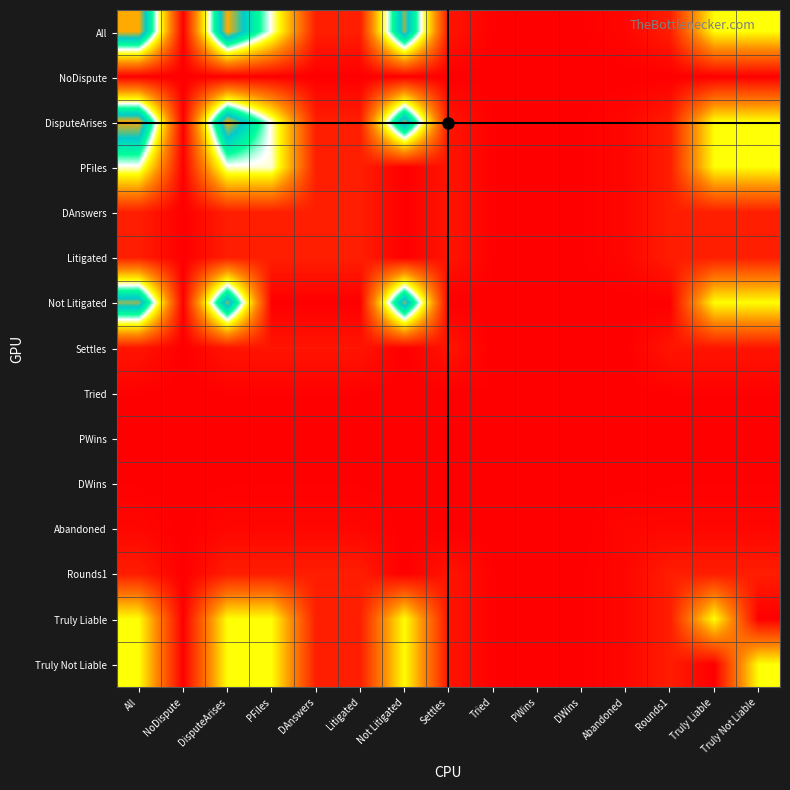

Reading left to right, list all the values displayed in this chart.

All: All=1.0	NoDispute=0.0	DisputeArises=1.0	PFiles=0.6	DAnswers=0.1	Litigated=0.1	Not Litigated=0.9	Settles=0.0	Tried=0.0	PWins=0.0	DWins=0.0	Abandoned=0.0	Rounds1=0.1	Truly Liable=0.5	Truly Not Liable=0.5
NoDispute: All=0.0	NoDispute=0.0	DisputeArises=0.0	PFiles=0.0	DAnswers=0.0	Litigated=0.0	Not Litigated=0.0	Settles=0.0	Tried=0.0	PWins=0.0	DWins=0.0	Abandoned=0.0	Rounds1=0.0	Truly Liable=0.0	Truly Not Liable=0.0
DisputeArises: All=1.0	NoDispute=0.0	DisputeArises=1.0	PFiles=0.6	DAnswers=0.1	Litigated=0.1	Not Litigated=0.9	Settles=0.0	Tried=0.0	PWins=0.0	DWins=0.0	Abandoned=0.0	Rounds1=0.1	Truly Liable=0.5	Truly Not Liable=0.5
PFiles: All=0.6	NoDispute=0.0	DisputeArises=0.6	PFiles=0.6	DAnswers=0.1	Litigated=0.1	Not Litigated=0.0	Settles=0.0	Tried=0.0	PWins=0.0	DWins=0.0	Abandoned=0.0	Rounds1=0.1	Truly Liable=0.5	Truly Not Liable=0.5
DAnswers: All=0.1	NoDispute=0.0	DisputeArises=0.1	PFiles=0.1	DAnswers=0.1	Litigated=0.1	Not Litigated=0.0	Settles=0.0	Tried=0.0	PWins=0.0	DWins=0.0	Abandoned=0.0	Rounds1=0.1	Truly Liable=0.1	Truly Not Liable=0.1
Litigated: All=0.1	NoDispute=0.0	DisputeArises=0.1	PFiles=0.1	DAnswers=0.1	Litigated=0.1	Not Litigated=0.0	Settles=0.0	Tried=0.0	PWins=0.0	DWins=0.0	Abandoned=0.0	Rounds1=0.1	Truly Liable=0.1	Truly Not Liable=0.1
Not Litigated: All=0.9	NoDispute=0.0	DisputeArises=0.9	PFiles=0.0	DAnswers=0.0	Litigated=0.0	Not Litigated=0.9	Settles=0.0	Tried=0.0	PWins=0.0	DWins=0.0	Abandoned=0.0	Rounds1=0.0	Truly Liable=0.5	Truly Not Liable=0.5
Settles: All=0.0	NoDispute=0.0	DisputeArises=0.0	PFiles=0.0	DAnswers=0.0	Litigated=0.0	Not Litigated=0.0	Settles=0.0	Tried=0.0	PWins=0.0	DWins=0.0	Abandoned=0.0	Rounds1=0.0	Truly Liable=0.0	Truly Not Liable=0.0
Tried: All=0.0	NoDispute=0.0	DisputeArises=0.0	PFiles=0.0	DAnswers=0.0	Litigated=0.0	Not Litigated=0.0	Settles=0.0	Tried=0.0	PWins=0.0	DWins=0.0	Abandoned=0.0	Rounds1=0.0	Truly Liable=0.0	Truly Not Liable=0.0
PWins: All=0.0	NoDispute=0.0	DisputeArises=0.0	PFiles=0.0	DAnswers=0.0	Litigated=0.0	Not Litigated=0.0	Settles=0.0	Tried=0.0	PWins=0.0	DWins=0.0	Abandoned=0.0	Rounds1=0.0	Truly Liable=0.0	Truly Not Liable=0.0
DWins: All=0.0	NoDispute=0.0	DisputeArises=0.0	PFiles=0.0	DAnswers=0.0	Litigated=0.0	Not Litigated=0.0	Settles=0.0	Tried=0.0	PWins=0.0	DWins=0.0	Abandoned=0.0	Rounds1=0.0	Truly Liable=0.0	Truly Not Liable=0.0
Abandoned: All=0.0	NoDispute=0.0	DisputeArises=0.0	PFiles=0.0	DAnswers=0.0	Litigated=0.0	Not Litigated=0.0	Settles=0.0	Tried=0.0	PWins=0.0	DWins=0.0	Abandoned=0.0	Rounds1=0.0	Truly Liable=0.0	Truly Not Liable=0.0
Rounds1: All=0.1	NoDispute=0.0	DisputeArises=0.1	PFiles=0.1	DAnswers=0.1	Litigated=0.1	Not Litigated=0.0	Settles=0.0	Tried=0.0	PWins=0.0	DWins=0.0	Abandoned=0.0	Rounds1=0.1	Truly Liable=0.1	Truly Not Liable=0.1
Truly Liable: All=0.5	NoDispute=0.0	DisputeArises=0.5	PFiles=0.5	DAnswers=0.1	Litigated=0.1	Not Litigated=0.5	Settles=0.0	Tried=0.0	PWins=0.0	DWins=0.0	Abandoned=0.0	Rounds1=0.1	Truly Liable=0.5	Truly Not Liable=0.0
Truly Not Liable: All=0.5	NoDispute=0.0	DisputeArises=0.5	PFiles=0.5	DAnswers=0.1	Litigated=0.1	Not Litigated=0.5	Settles=0.0	Tried=0.0	PWins=0.0	DWins=0.0	Abandoned=0.0	Rounds1=0.1	Truly Liable=0.0	Truly Not Liable=0.5